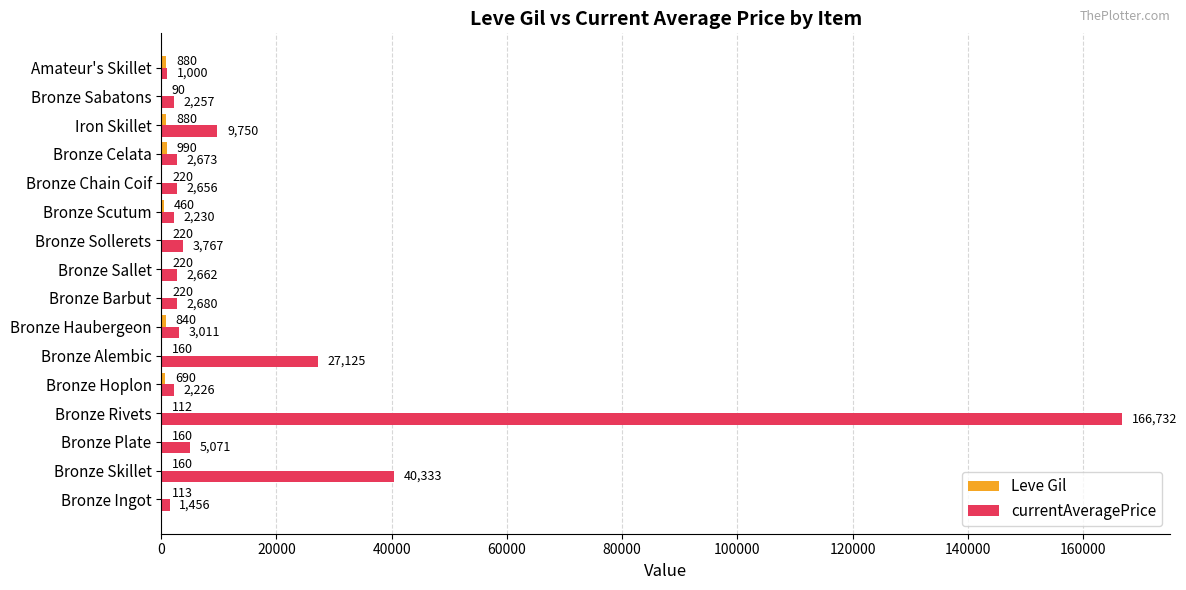

What is the greatest value displayed?

166732.3